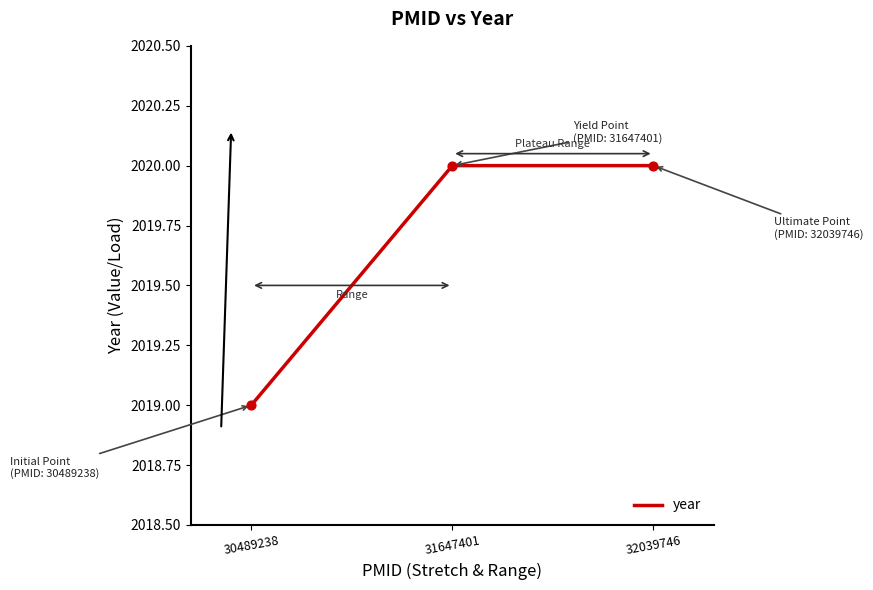

Approximately how many times larger is the value at 32039746 compared to 30489238?

1.0